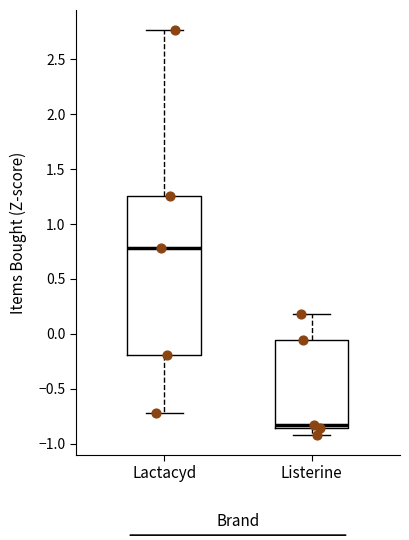

Reading left to right, transcribe this box plot: for each box, give where its median line is, the range the box spans, and where its two whiskers end, as read against the y-axis. The values are not printed on the chart, so give them approximately, as read against the axis.

Lactacyd: median 0.80, box -0.20 to 1.25, whiskers -0.70 to 2.75
Listerine: median -0.85 (just above the box's lower edge), box -0.85 to -0.05, whiskers -0.90 to 0.20